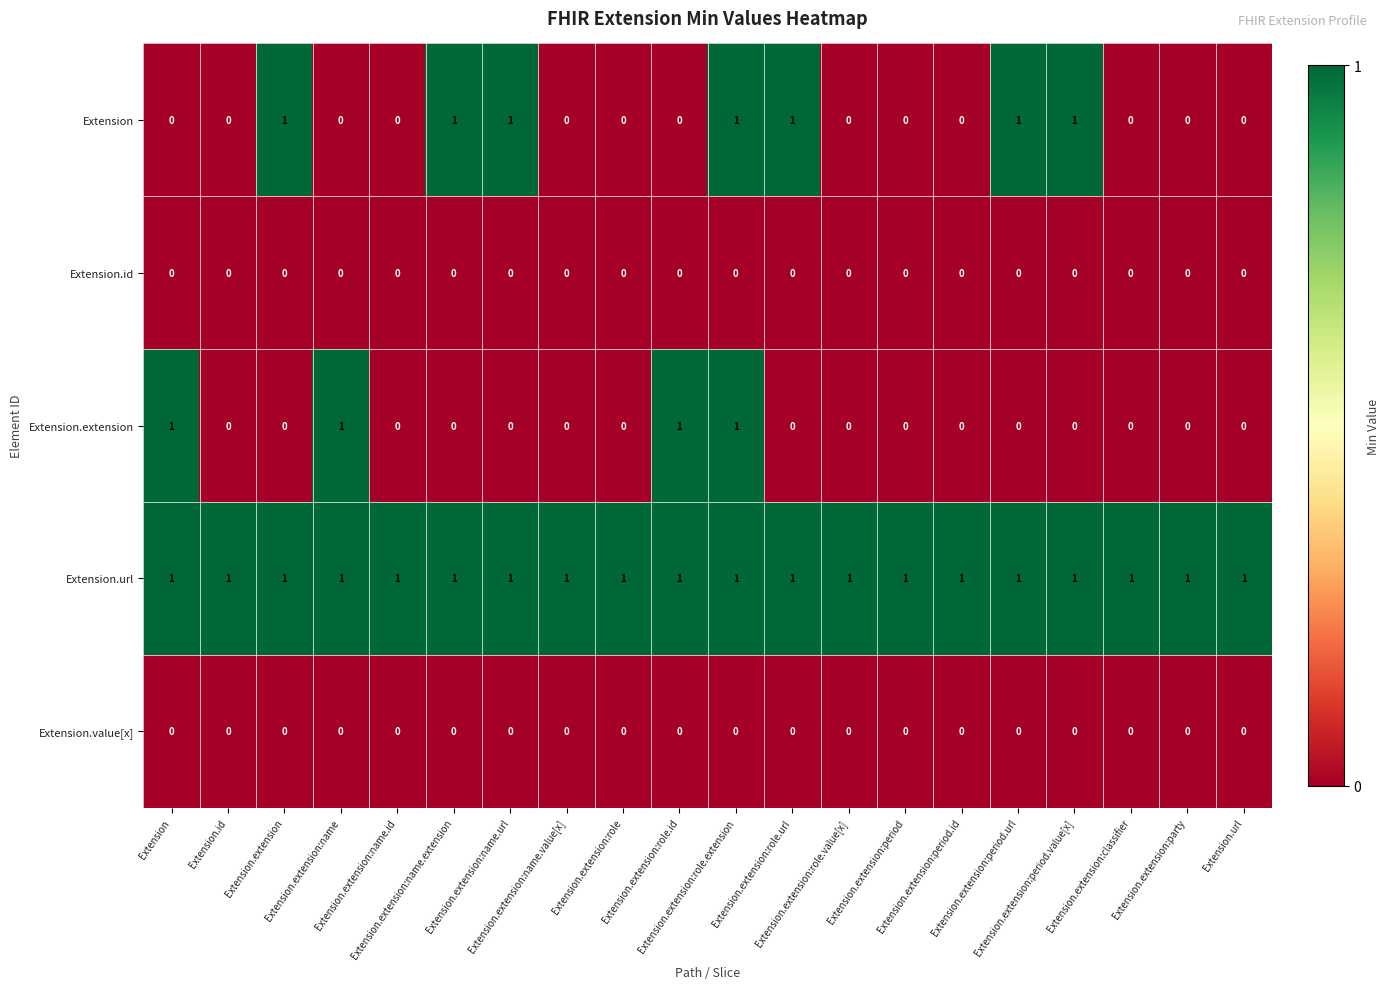

At how many categories does at least one series exceed 0?

20